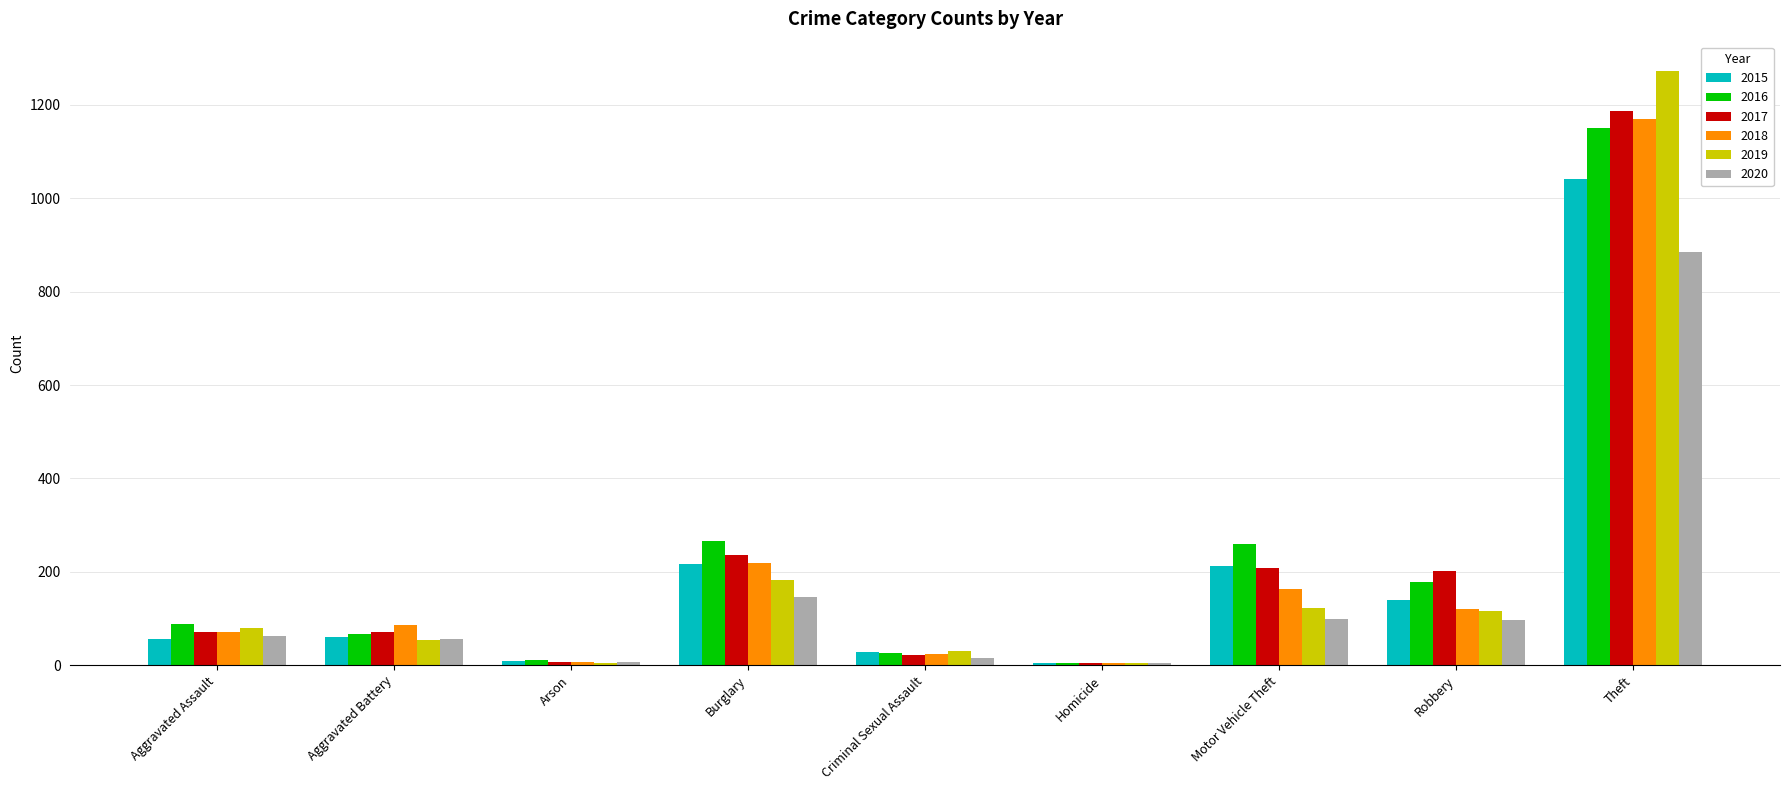

What is the sum of all 2017 values?

2011